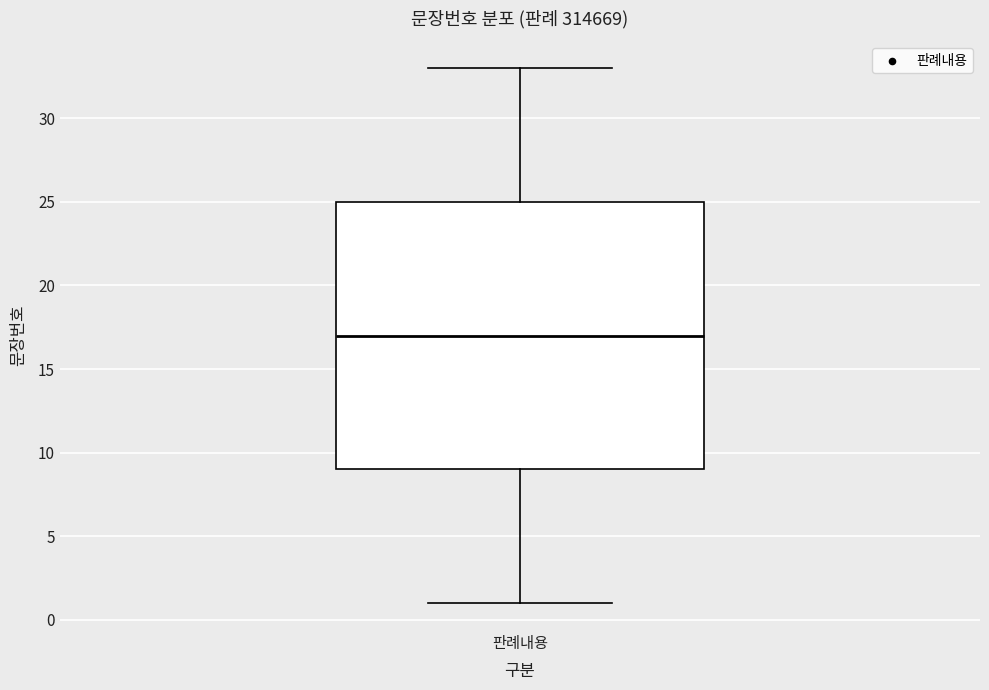

Where is the upper edge of the box for 판례내용 on the y-axis? The values are not printed on the chart, so give them approximately, as read against the axis.

25